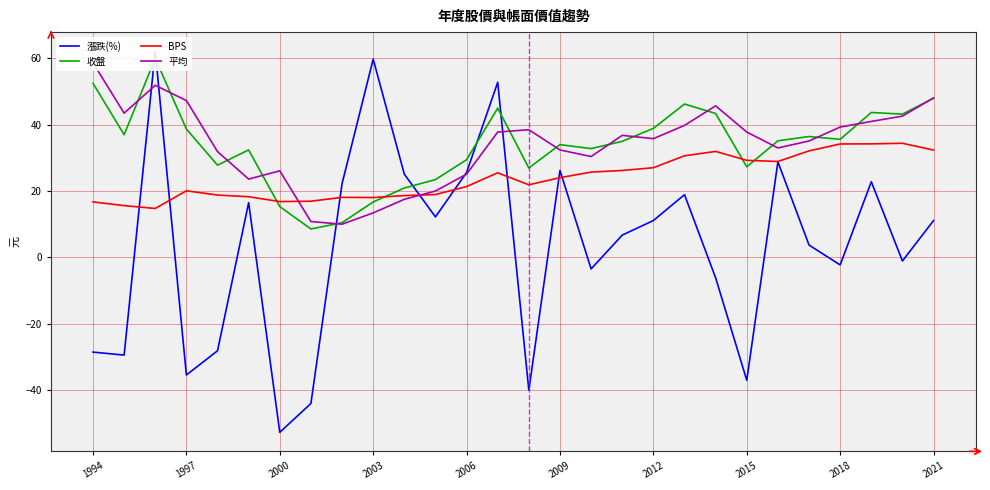

What is the difference between the maximum and minimum values in the 平均 series?

48.7